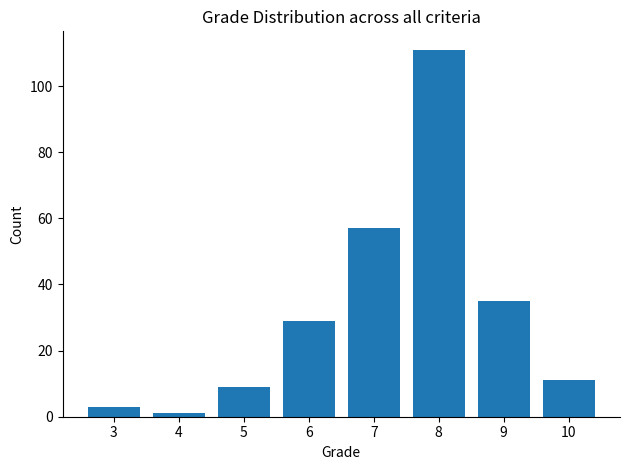

Reading right to left, extract all data points from this chart.

11	35	111	57	29	9	1	3